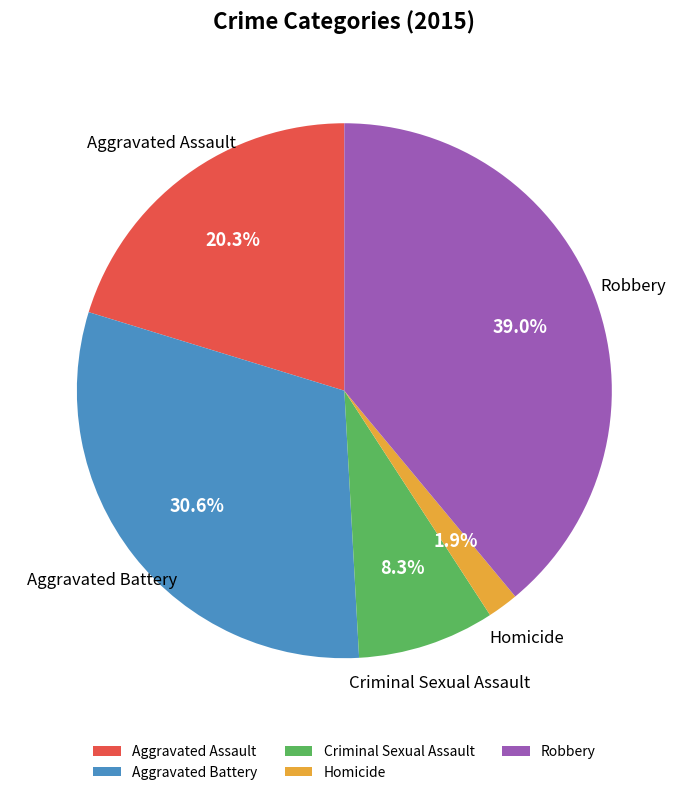

Count the number of slices in the pie.

5